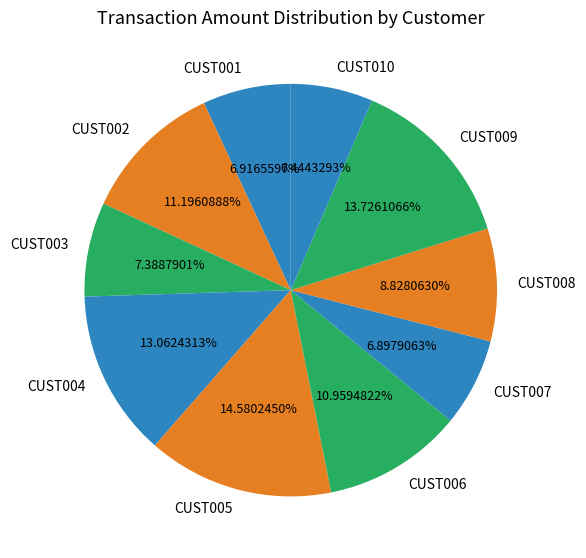

To the nearest percent, what portion does CUST010 represent?

6%